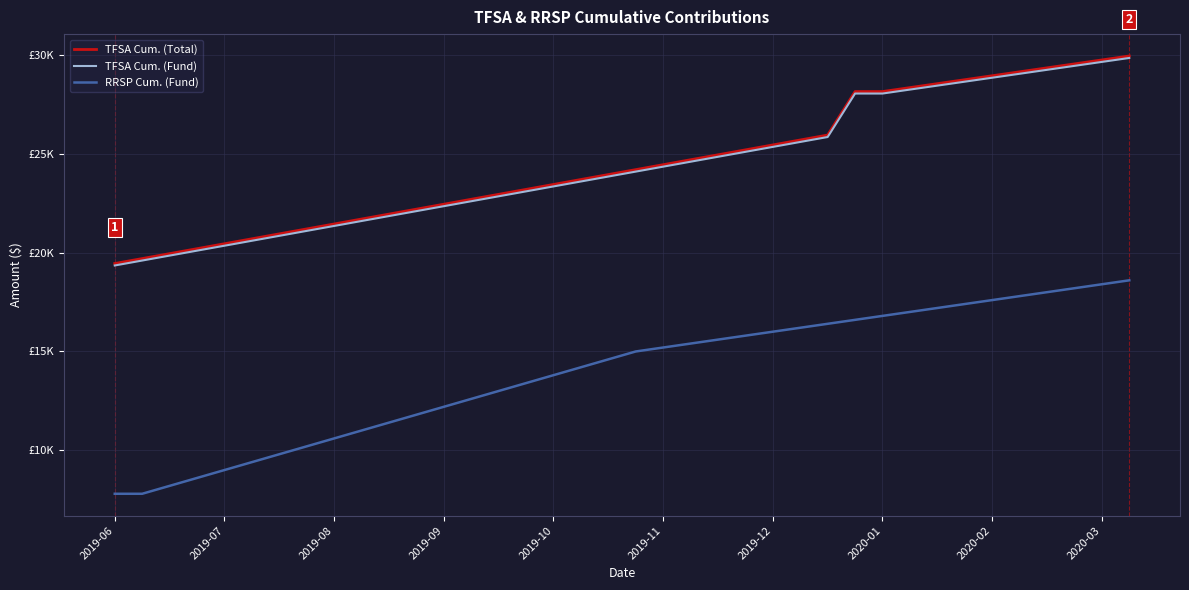

What are all the series names shown in the legend?

TFSA Cum. (Total), TFSA Cum. (Fund), RRSP Cum. (Fund)